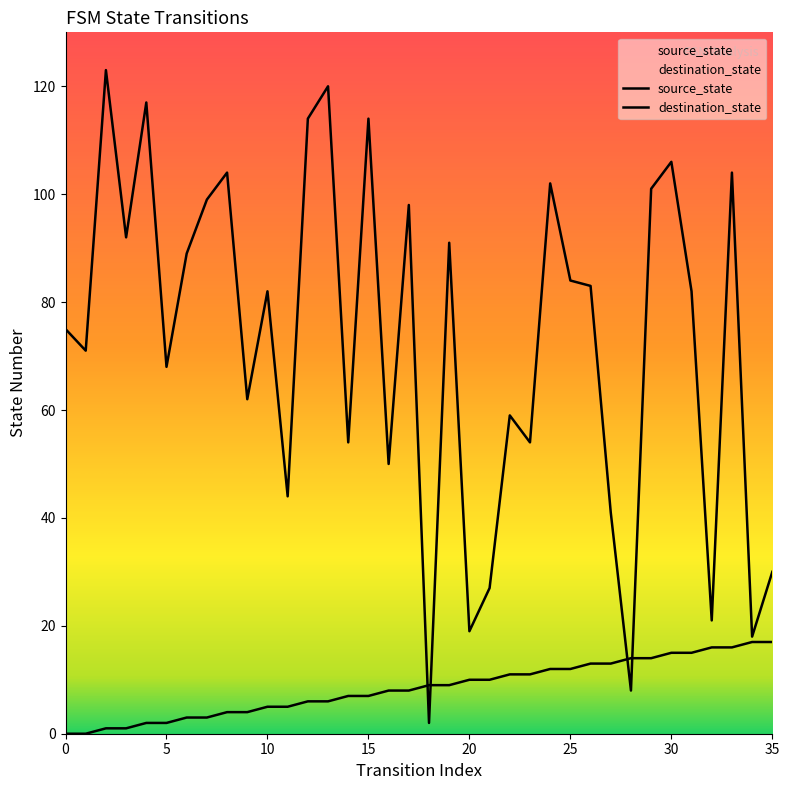

Which series contains the lowest Y value?

source_state